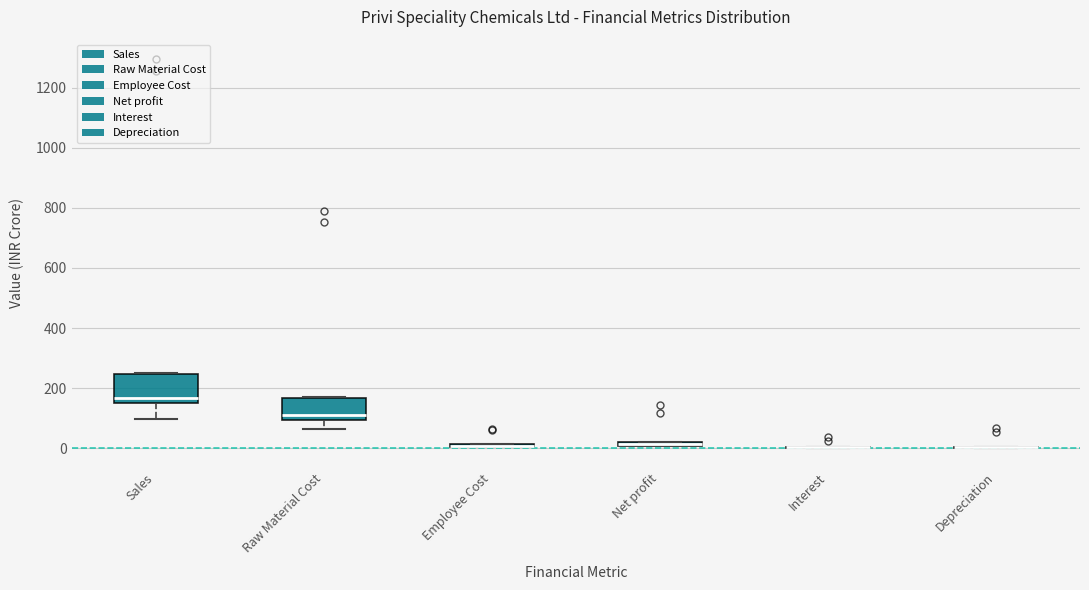

Where is the lower edge of the box for Employee Cost on the y-axis? The values are not printed on the chart, so give them approximately, as read against the axis.

0